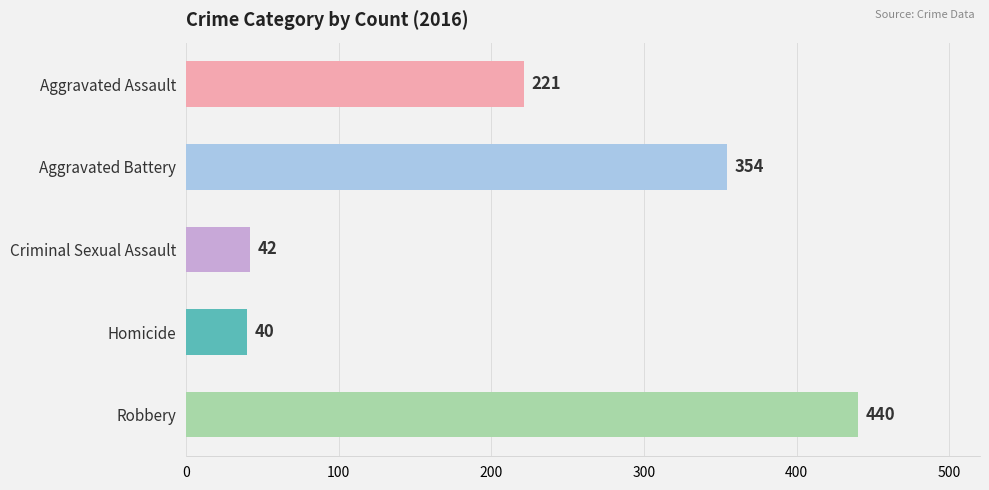

Reading top to bottom, transcribe all the data shown in this chart.

221	354	42	40	440